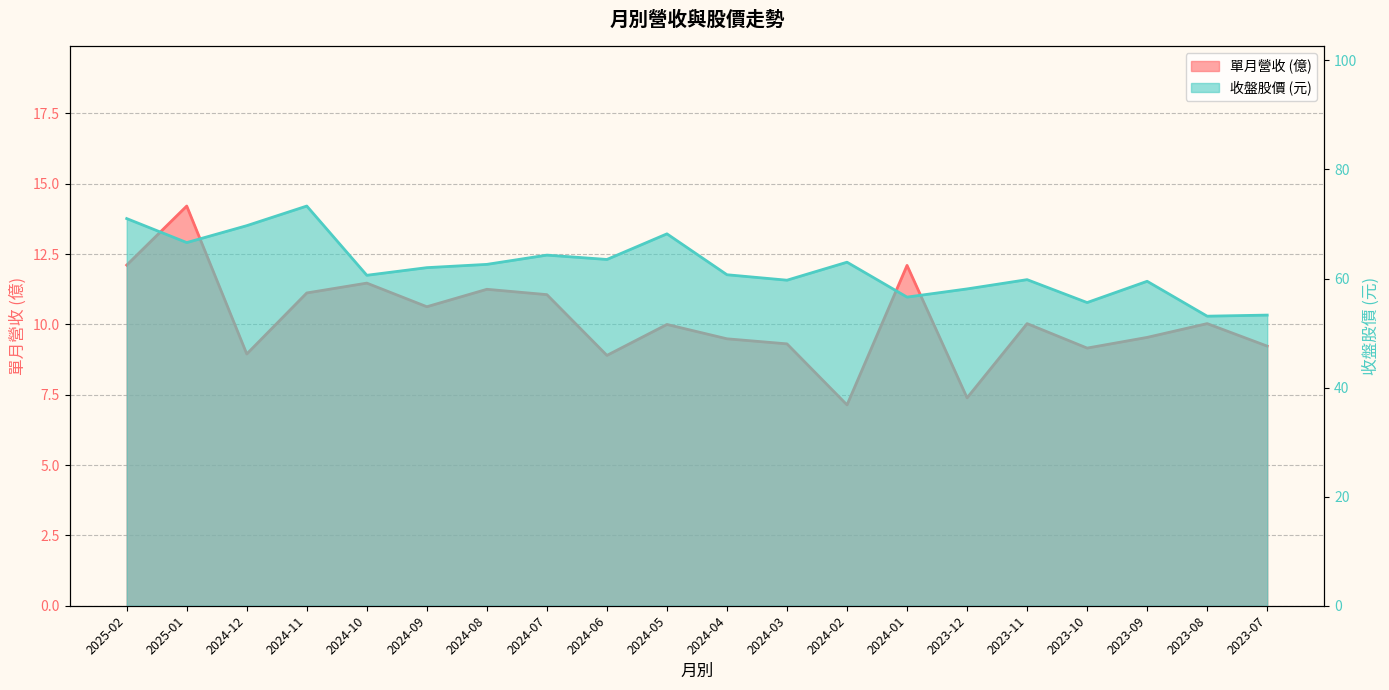

Which series changed the most between 2024-11 and 2024-03?

收盤股價